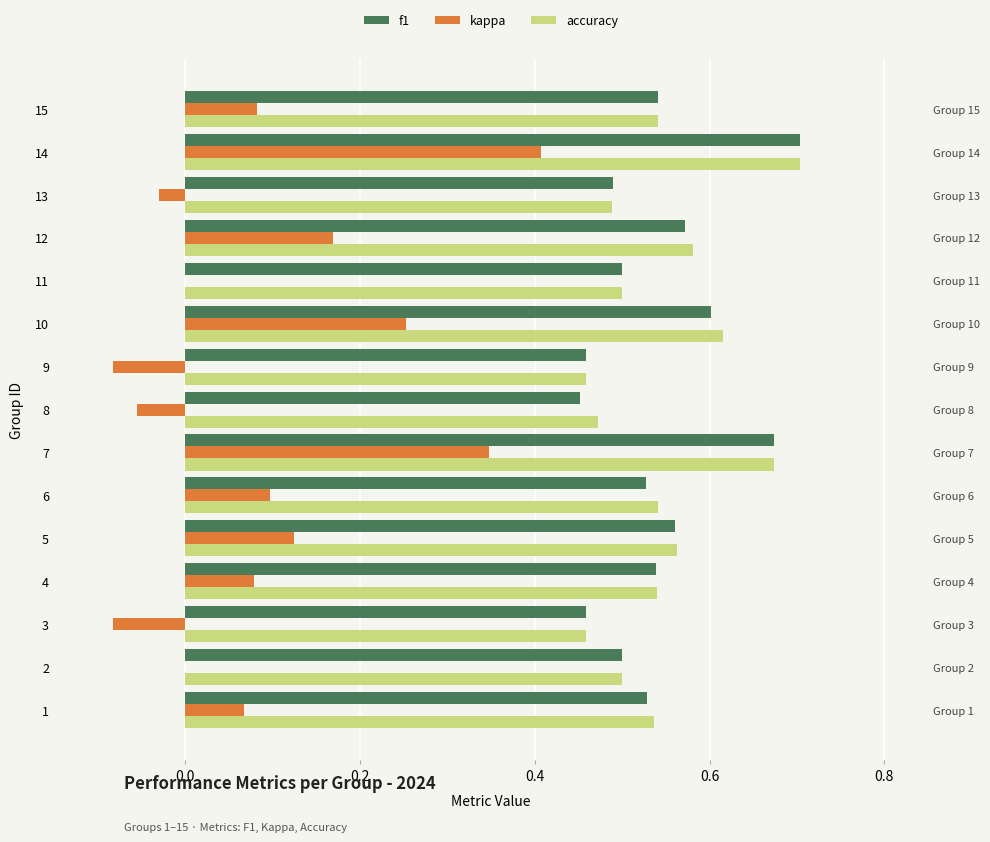

How many bars are there in each group?

3